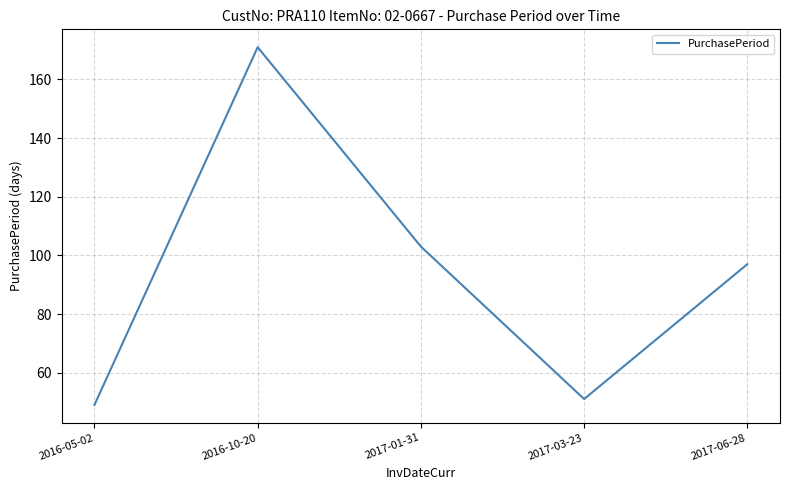

True or false: the data shows 171 at 2016-10-20.

True